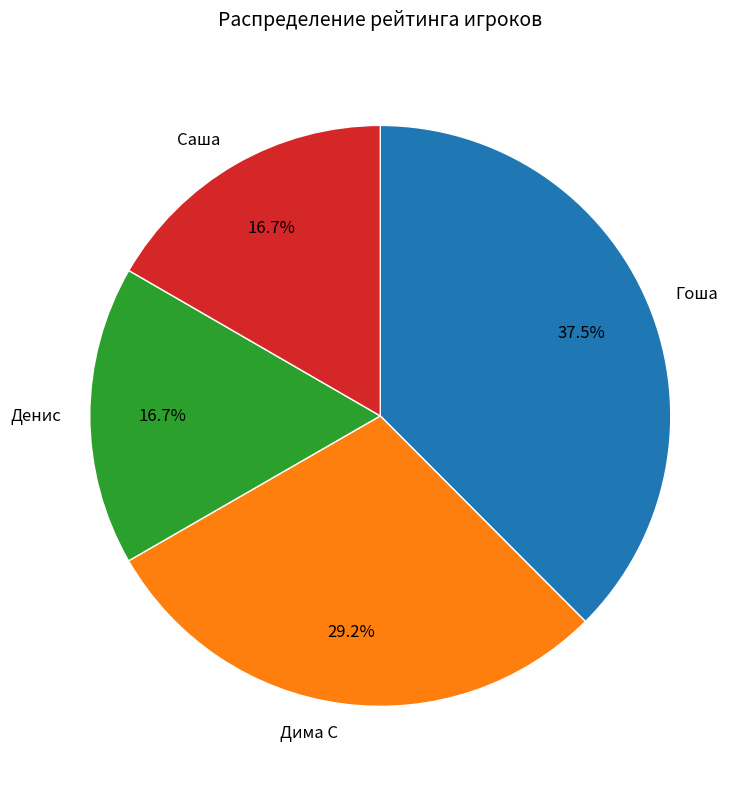

Combined, do Денис and Гоша account for over 50%?

Yes